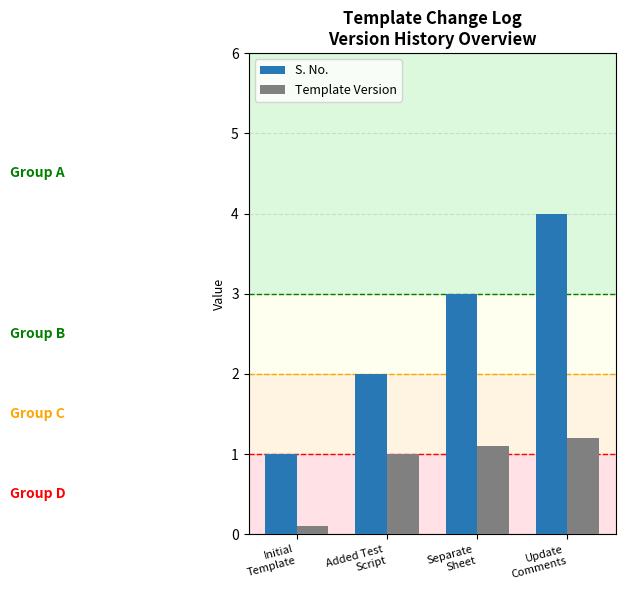

List the series in order of their peak value, lowest first.

Template Version, S. No.